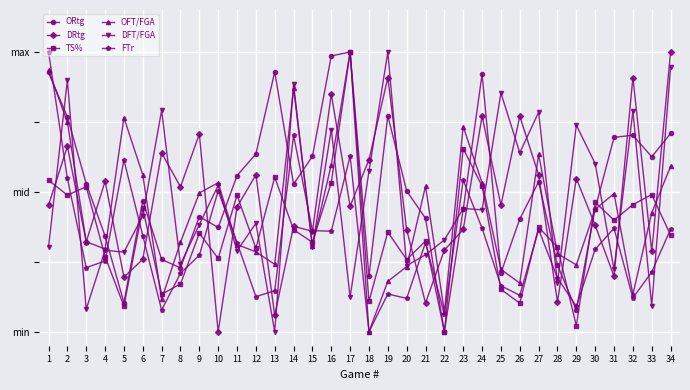

What is the average value of the DRtg series?

0.5